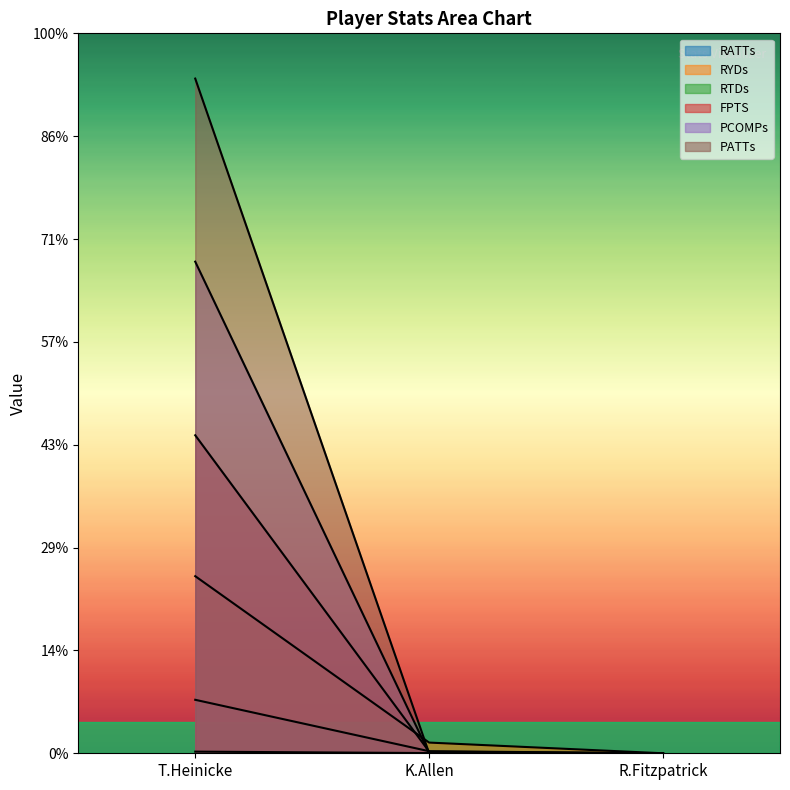

The value of RYDs at K.Allen is 0.2. True or false?

False